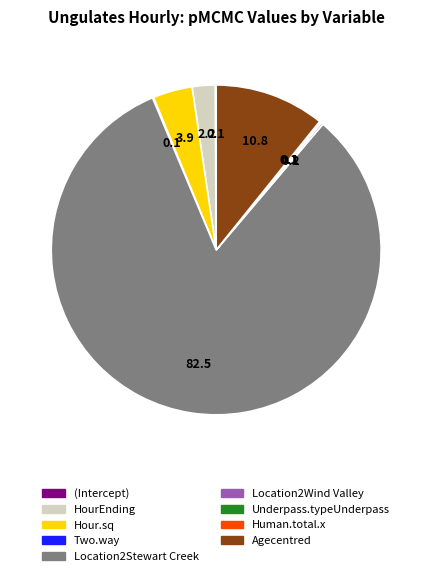

What is the largest slice in the pie chart?

Location2Stewart Creek